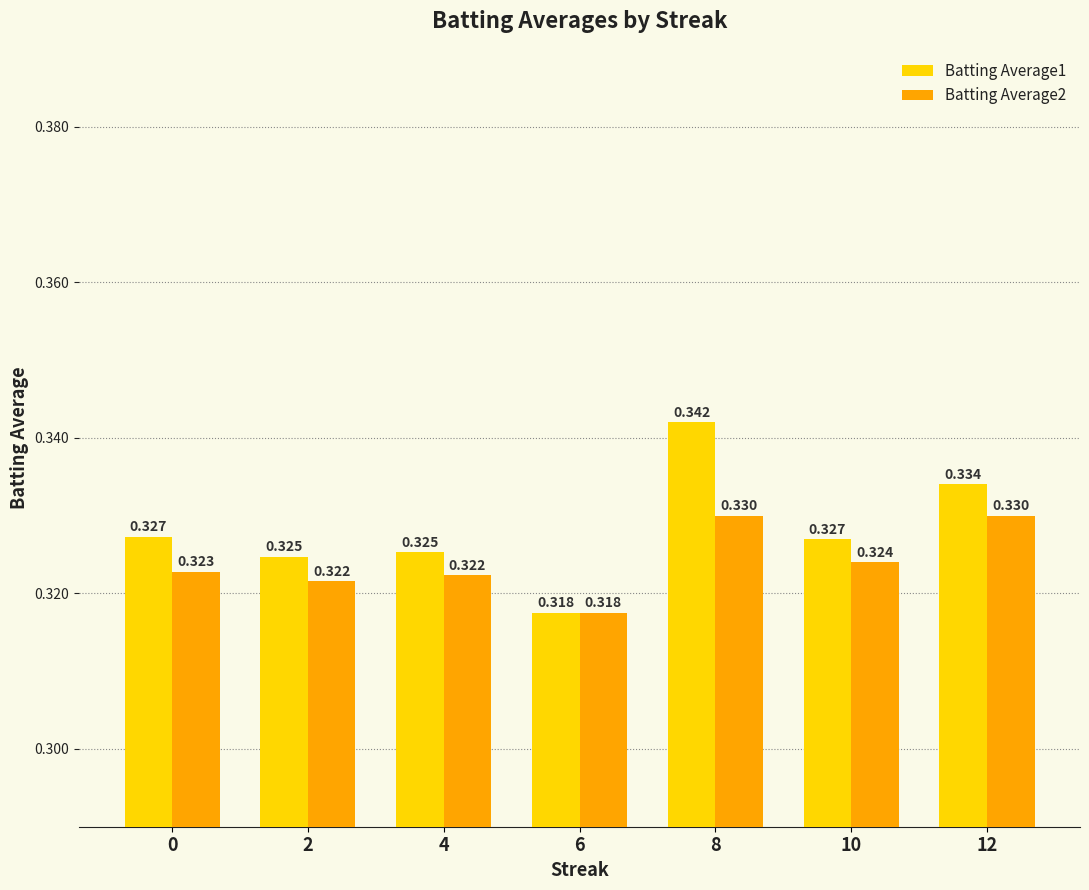

Count the Batting Average1 values in the range 0 to 1.

7